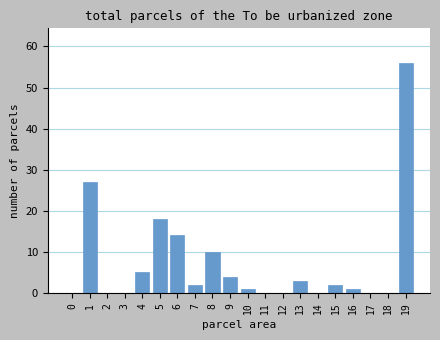

At which category does the chart reach its peak across all series?

19